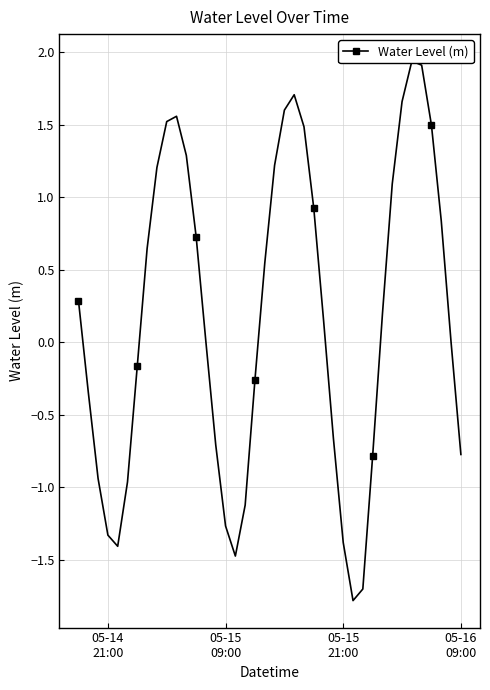

How many interior local valleys (lower than both neighbors) does the data have?

3